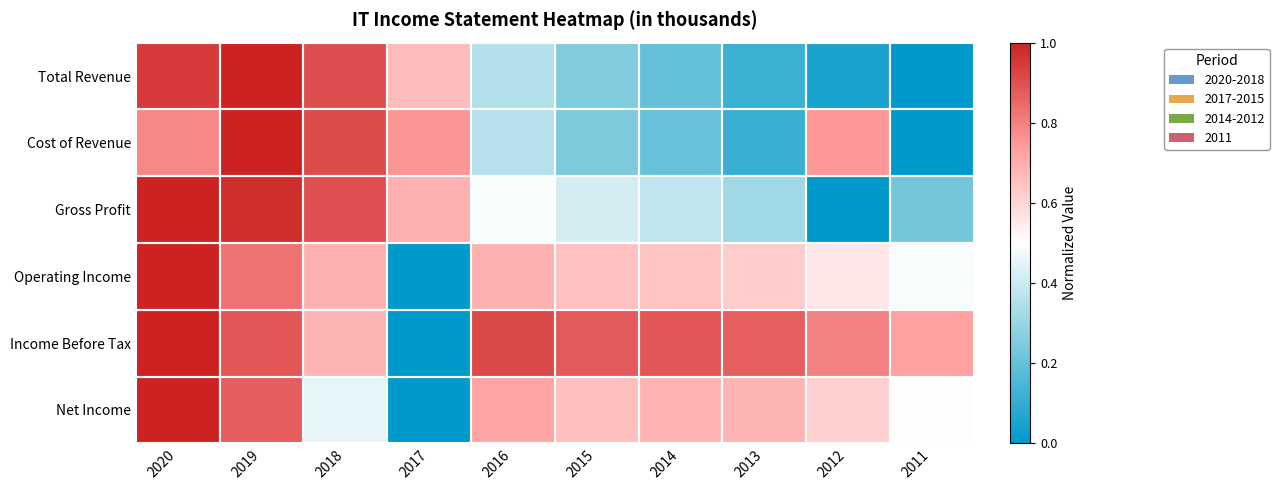

At how many categories does at least one series exceed 0?

10